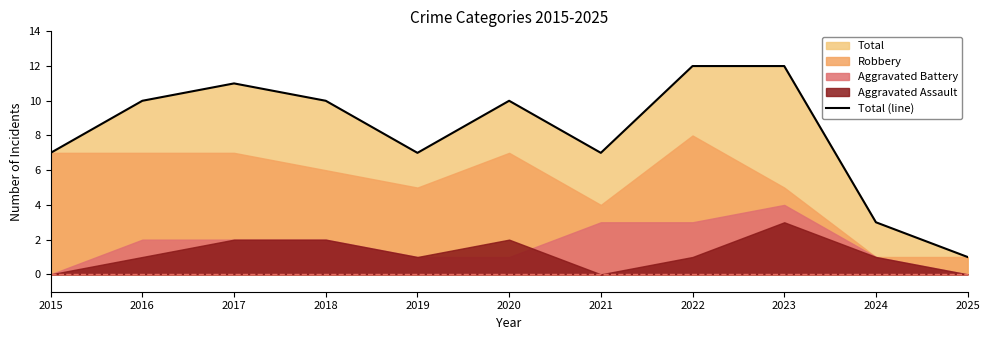

List the labels in order of value, largest first.

2022, 2023, 2017, 2016, 2018, 2020, 2015, 2019, 2021, 2024, 2025